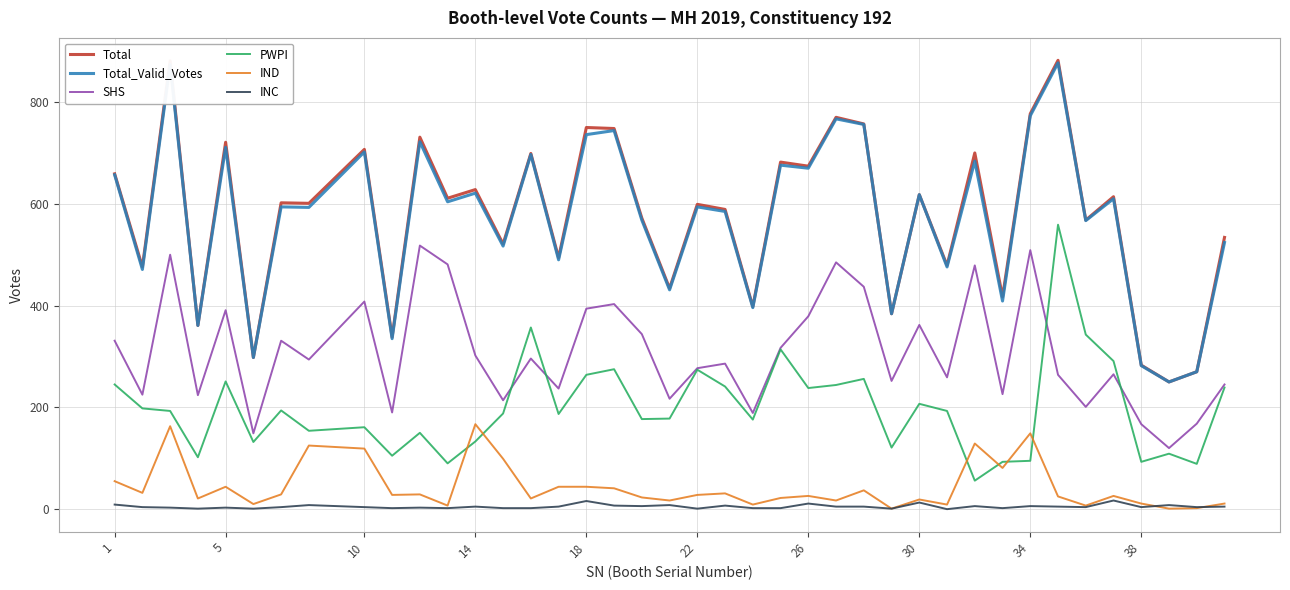

What is the difference between the second highest and minimum values in the IND series?

162